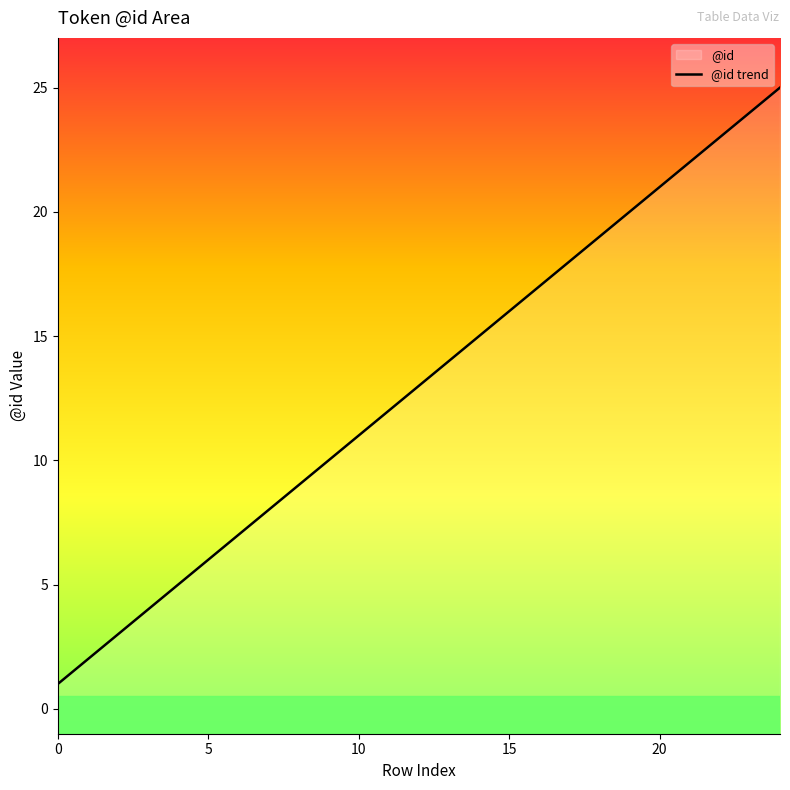

Does the chart have visible grid lines?

No